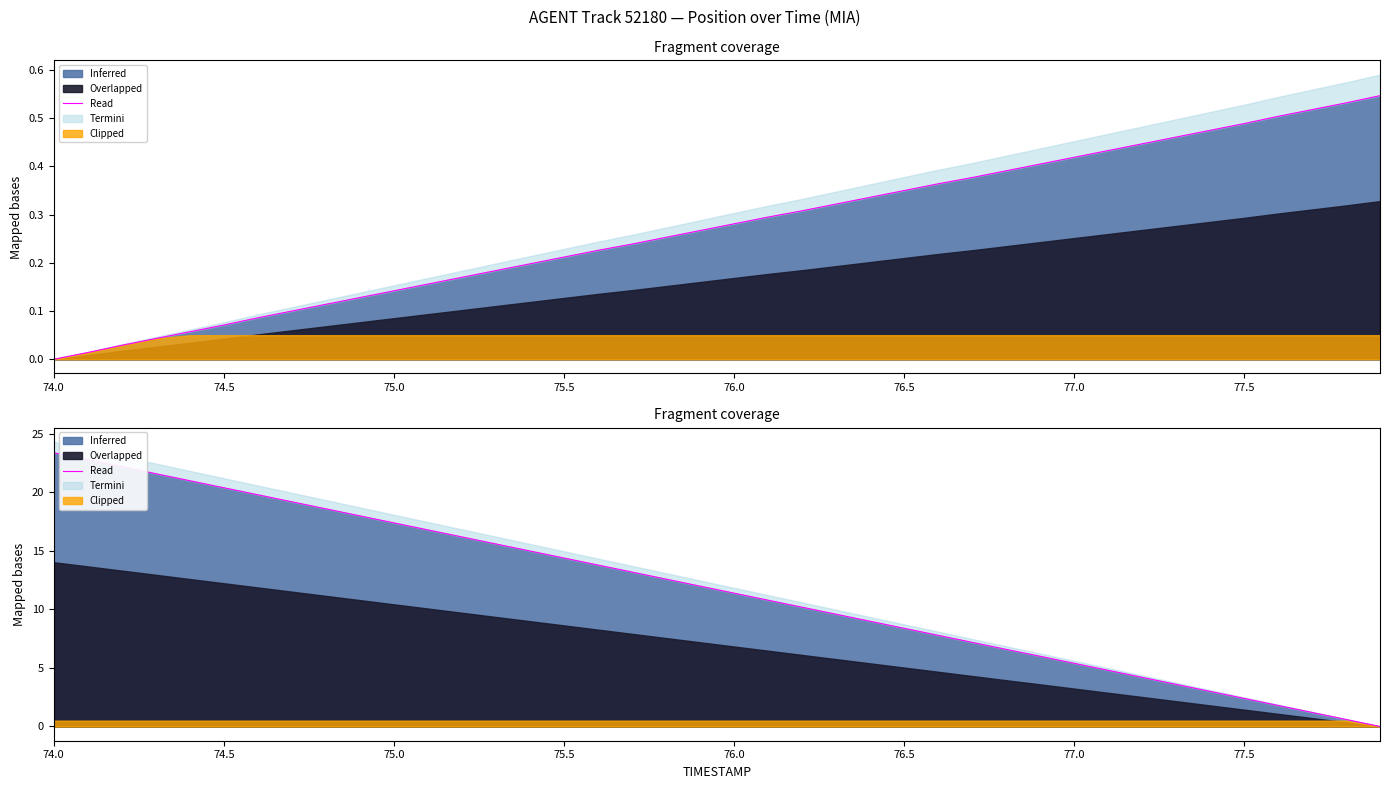

How many positive values does the X (Termini) series have?

39